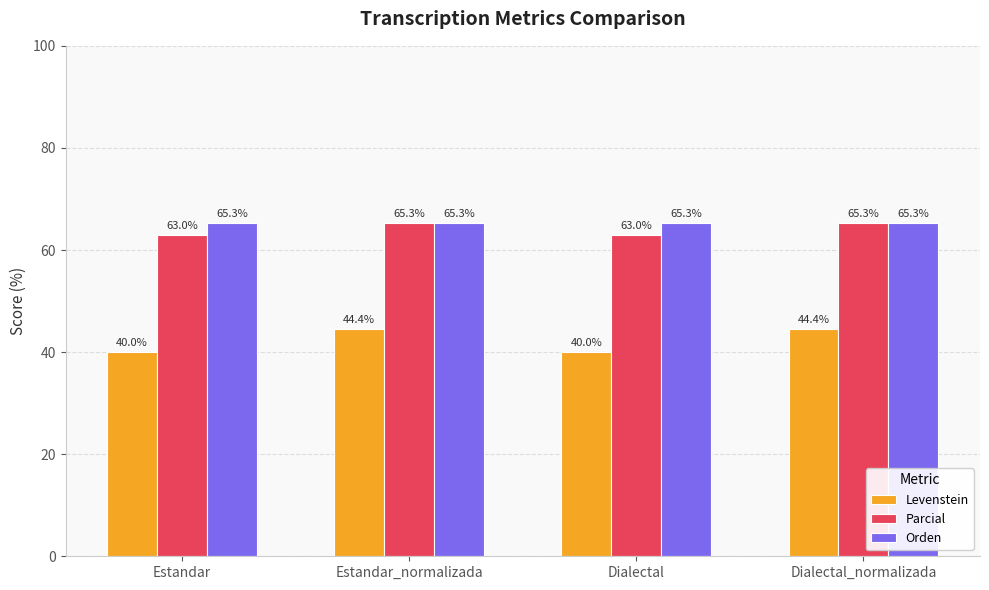

Between Estandar_normalizada and Dialectal, which series saw the biggest shift?

Levenstein